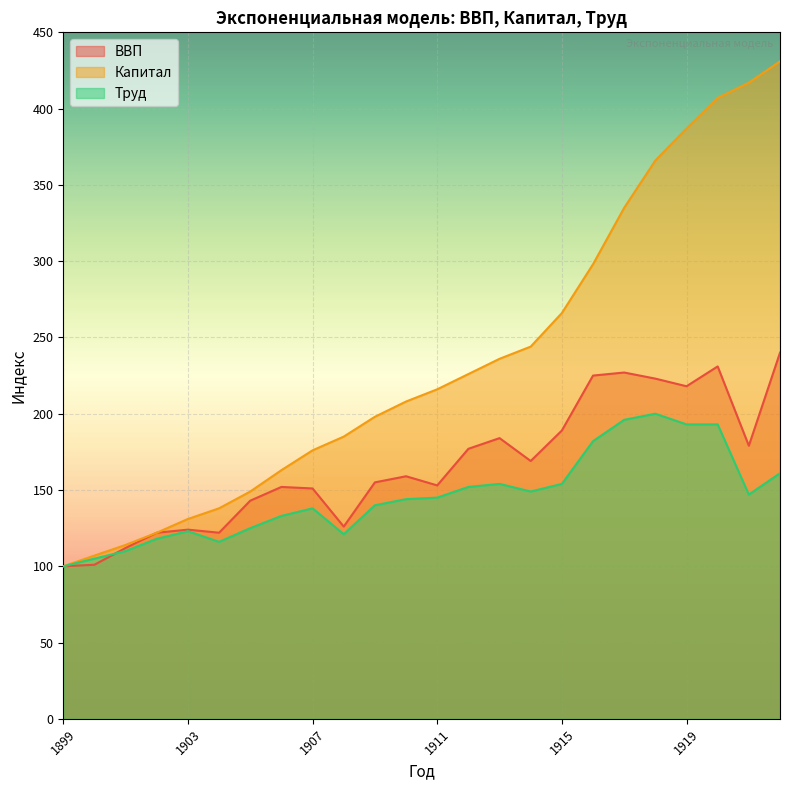

Which series has the widest spread of values?

Капитал